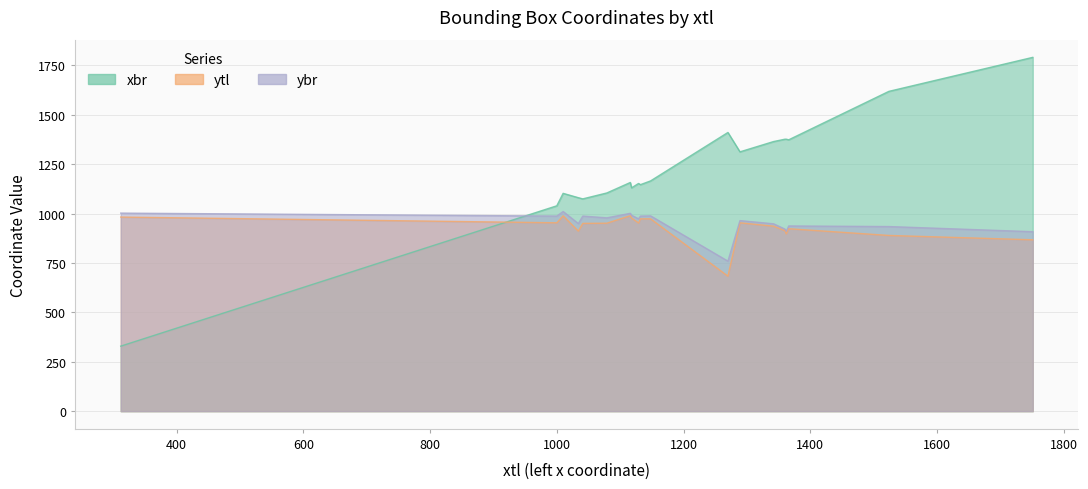

Rank the categories by ybr value from highest to lowest.

1010, 312, 1116, 1118, 1148, 1000, 1041, 1132, 1079, 1129, 1289, 1034, 1342, 1366, 1524, 1360, 1362, 1751, 1270